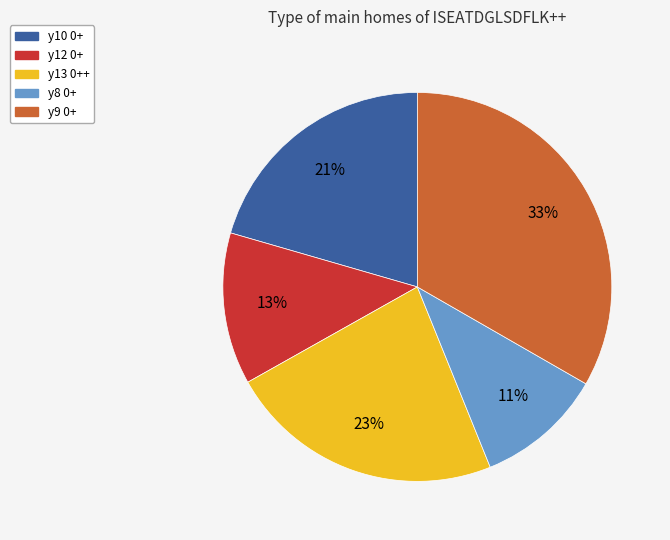

Is it true that y10 0+ is 34% of the pie?

False